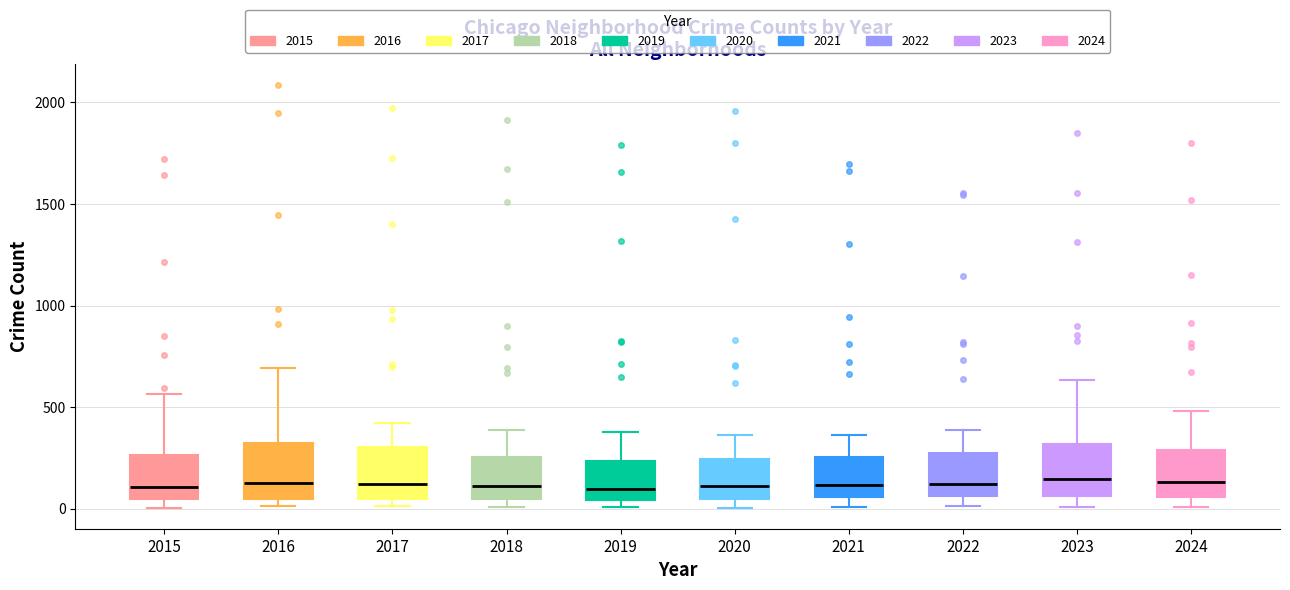

Reading left to right, read every box against the y-axis: the position of its median line, the range the box covers, and the ends of its whiskers. The values are not printed on the chart, so give them approximately, as read against the axis.

2015: median 100, box 50 to 250, whiskers 0 to 550
2016: median 150, box 50 to 300, whiskers 0 to 700
2017: median 100, box 50 to 300, whiskers 0 to 400
2018: median 100, box 50 to 250, whiskers 0 to 400
2019: median 100, box 50 to 250, whiskers 0 to 400
2020: median 100, box 50 to 250, whiskers 0 to 350
2021: median 100, box 50 to 250, whiskers 0 to 350
2022: median 100, box 50 to 250, whiskers 0 to 400
2023: median 150, box 50 to 300, whiskers 0 to 650
2024: median 150, box 50 to 300, whiskers 0 to 500